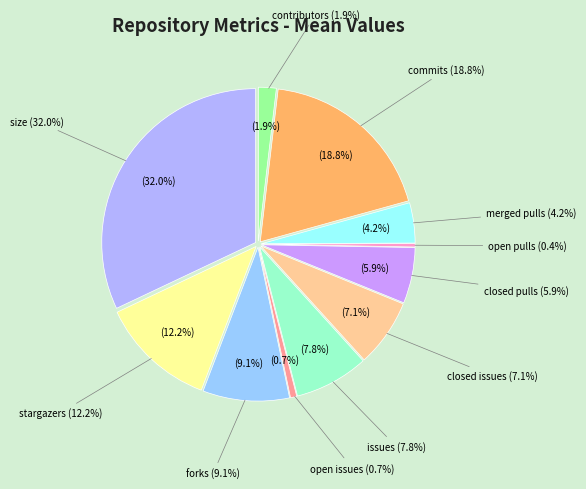

What is the total percentage of closed_issues_count and closed_pulls_count?

13.0%